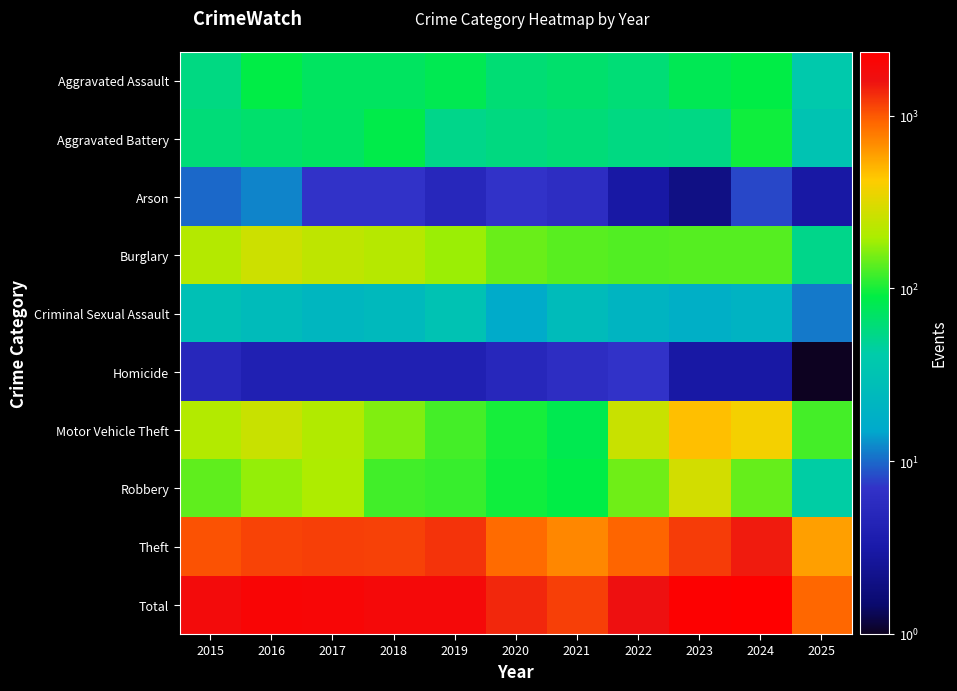

What is the total value across all series at 2019?

3732